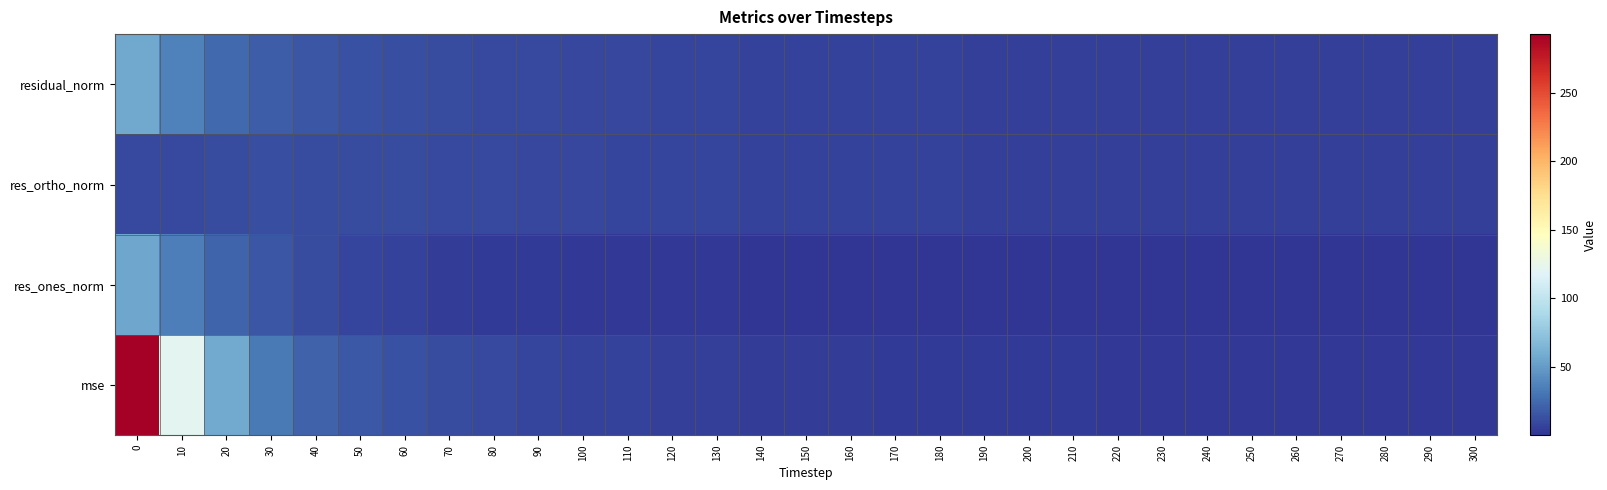

Between 170 and 210, which series saw the biggest shift?

mse